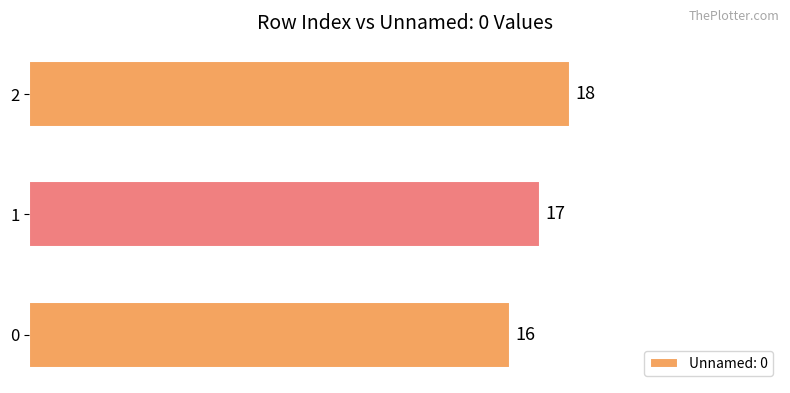

The value at 1 is 28. True or false?

False